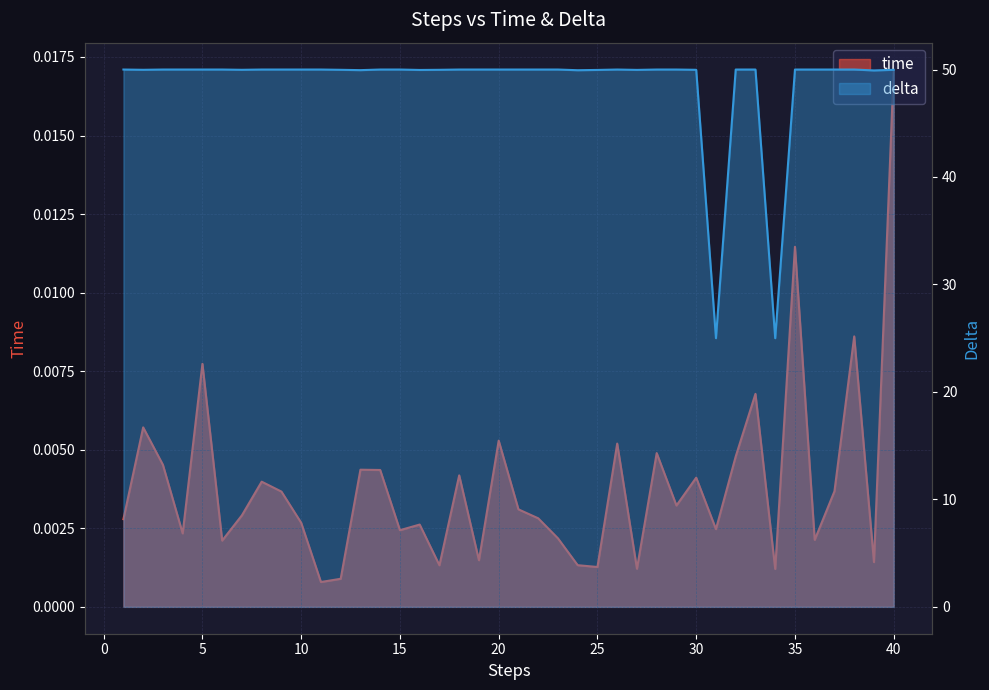

At how many categories does at least one series exceed 32?

38